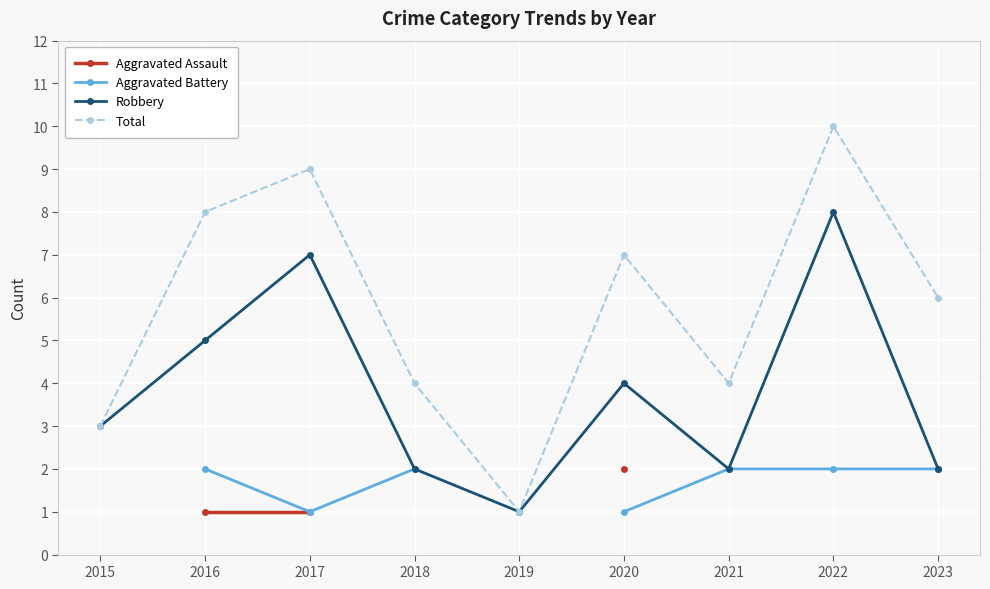

At which category does Robbery reach its first local valley?

2019